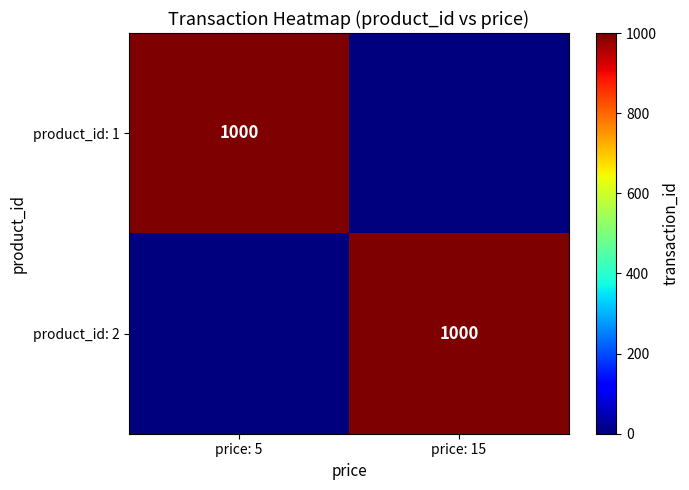

True or false: product_id: 2 has a value of 425 at price: 15.

False